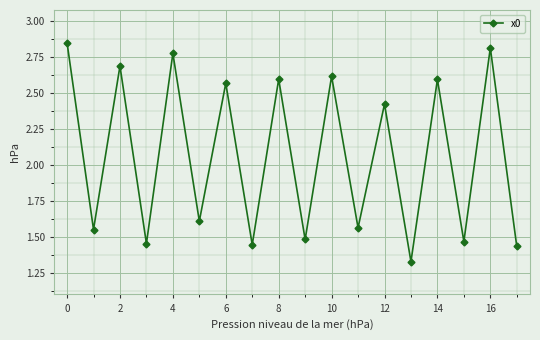

What is the average value?

2.1